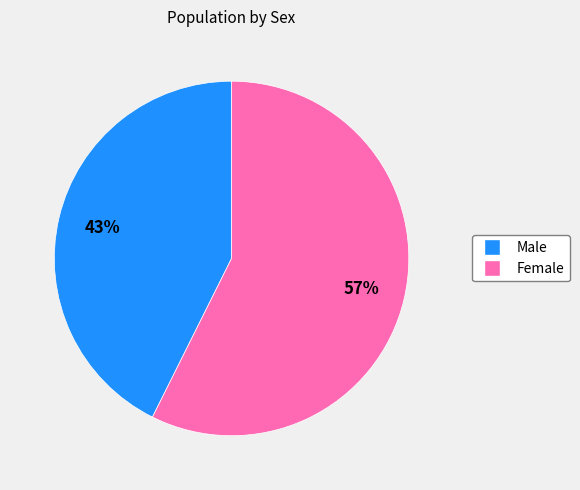

Approximately how many times larger is the value at Female compared to Male?

1.3